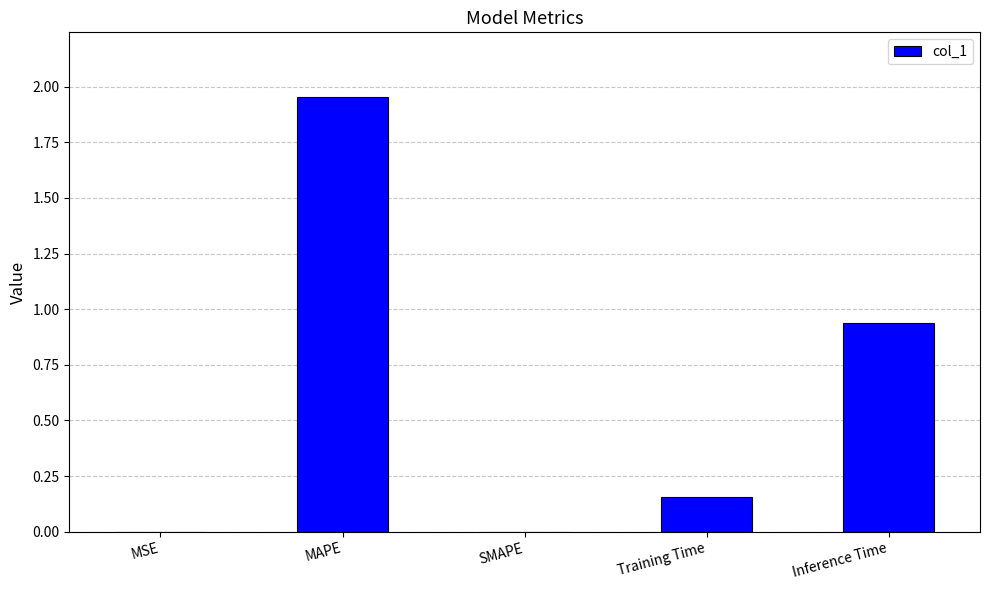

Between MAPE and MSE, which is larger?

MAPE